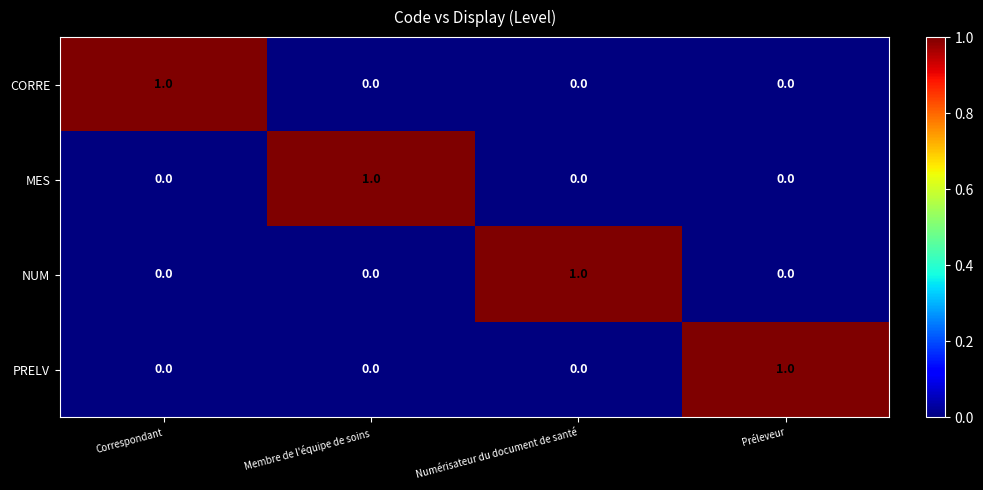

Which category has the highest value in the CORRE series?

Correspondant